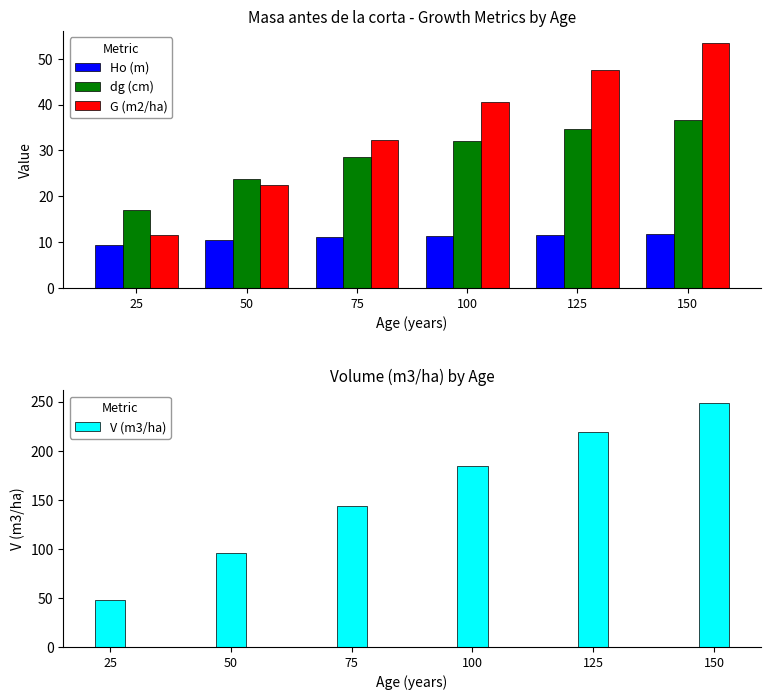

How many groups of bars are there?

6